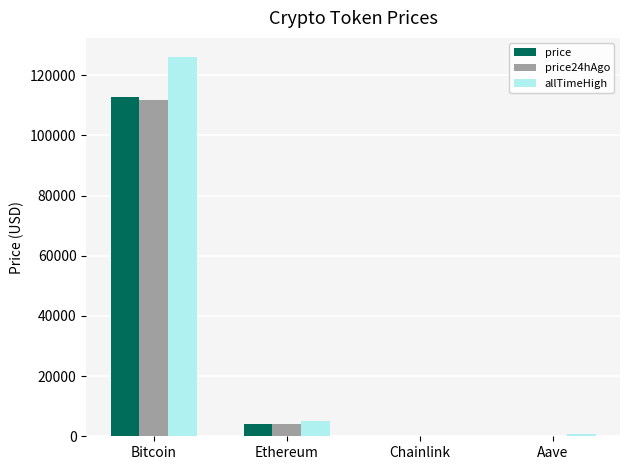

Which series has the largest total across all categories?

allTimeHigh